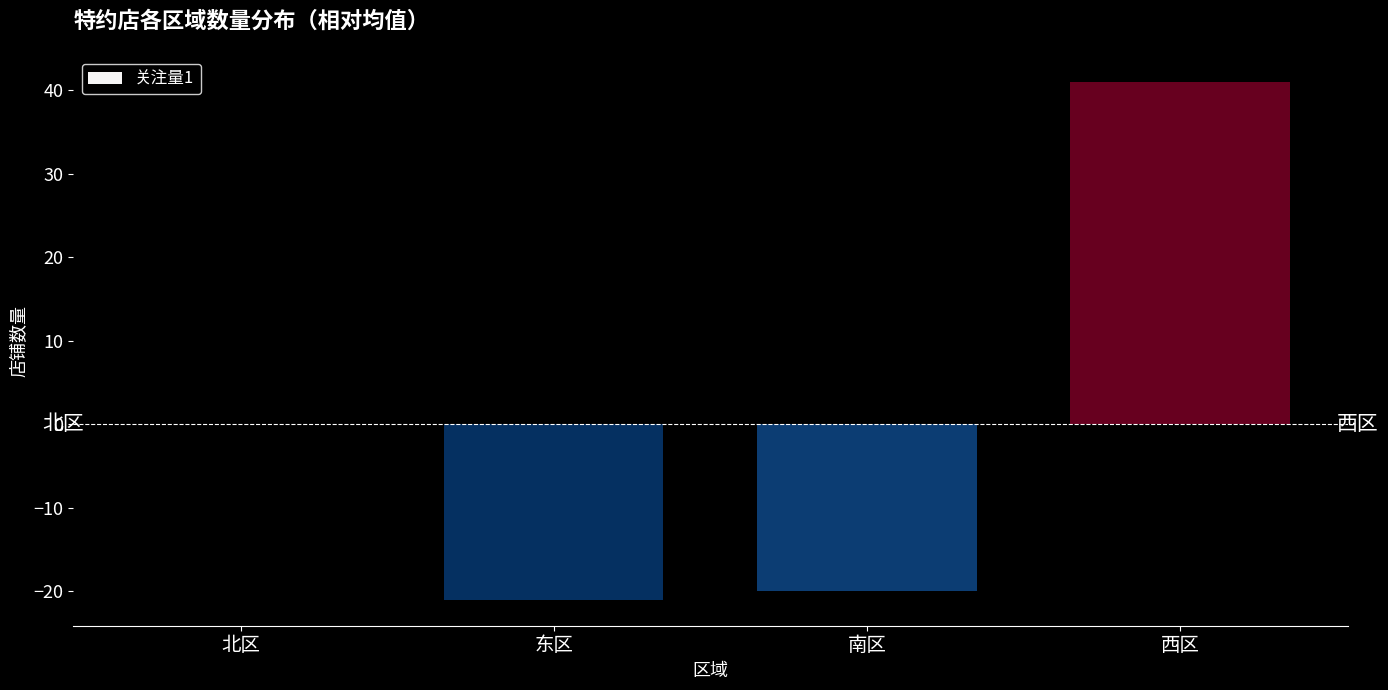

Reading left to right, what are all the values shown in this chart?

北区=0	东区=-21	南区=-20	西区=41